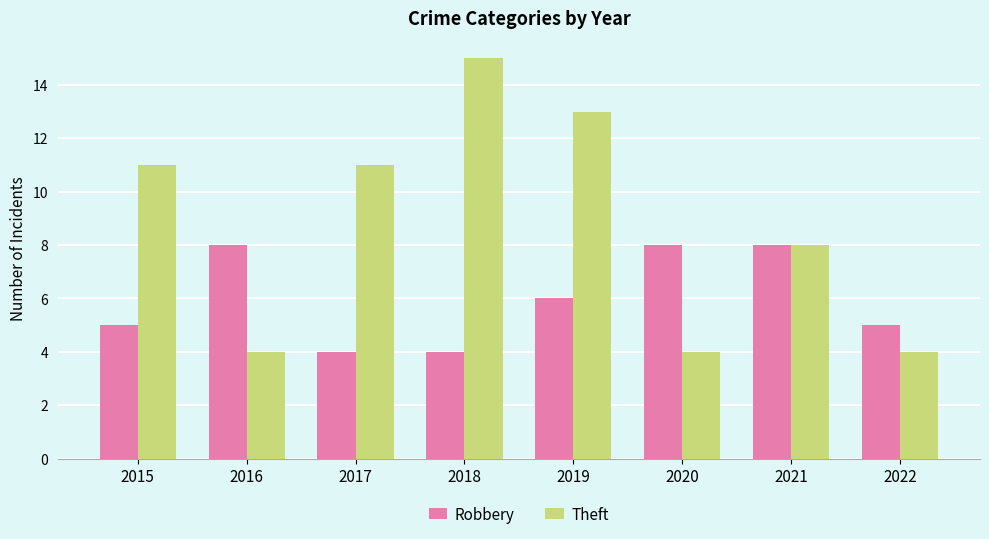

What is the difference between the second highest and second lowest values in the Robbery series?

4